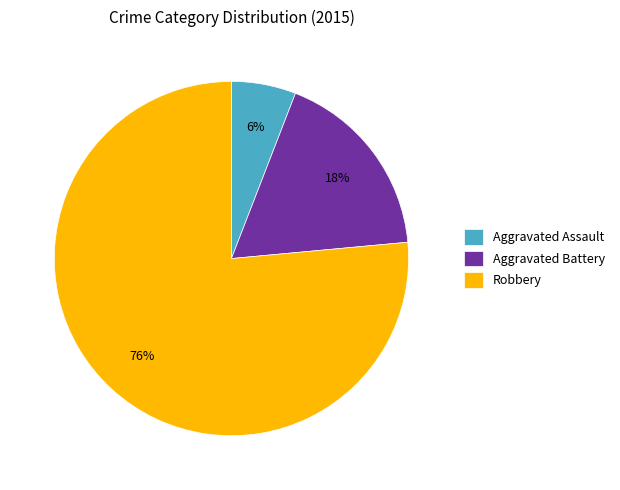

Which category has the smallest portion of the pie?

Aggravated Assault